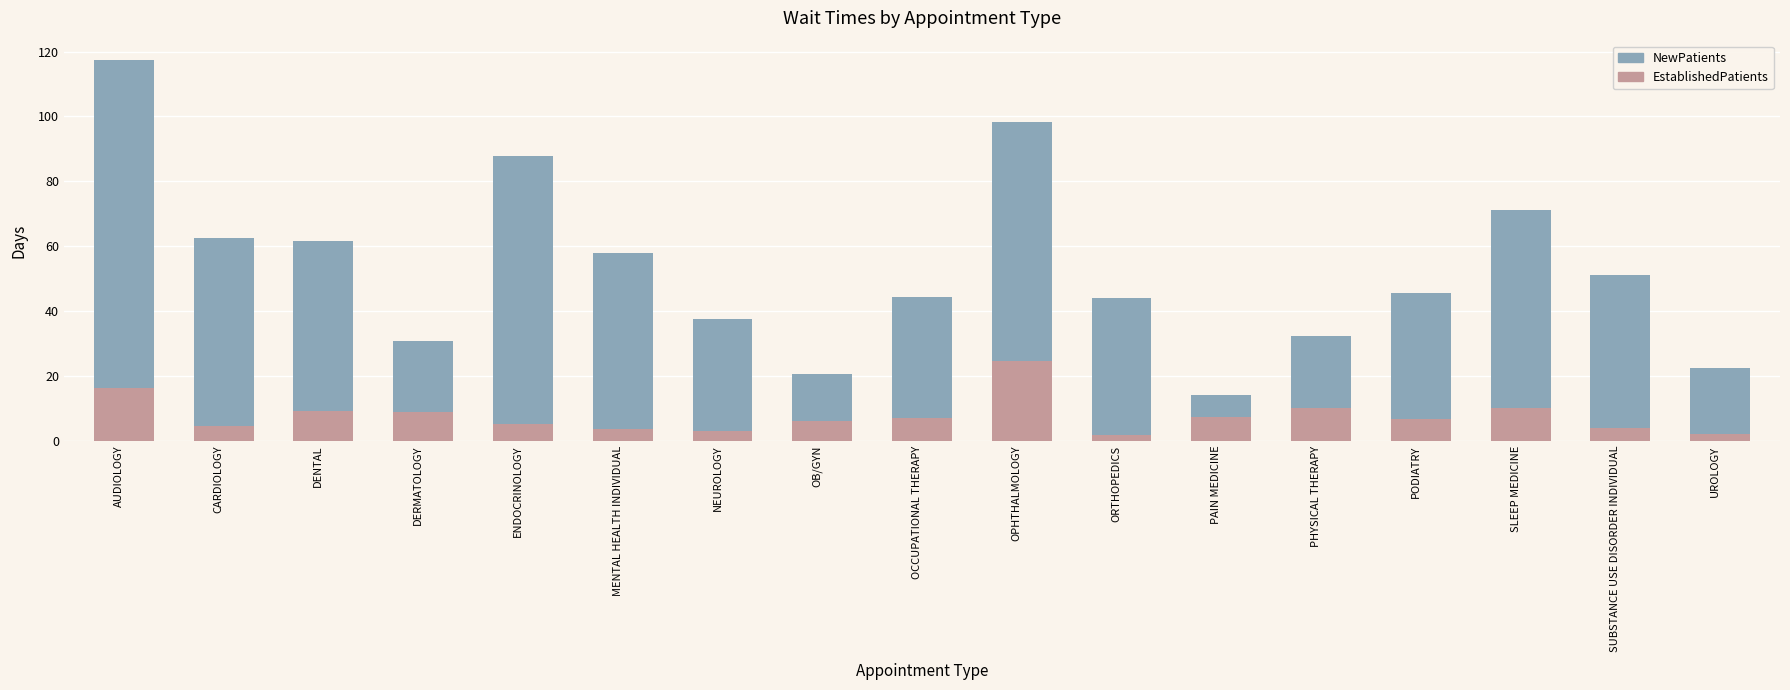

What is the average value of the EstablishedPatients series?

7.6